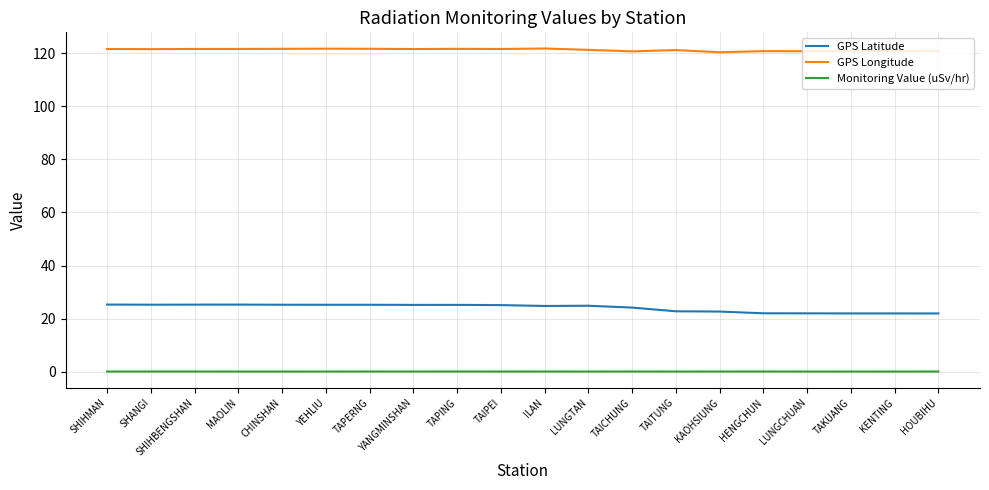

Rank the series by their average value, from highest to lowest.

GPS Longitude, GPS Latitude, Monitoring Value (uSv/hr)